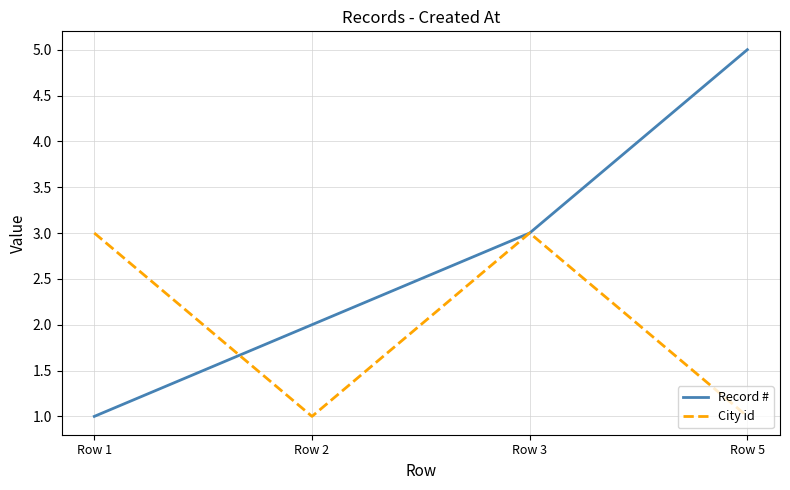

How many City id values are between 1 and 3?

4